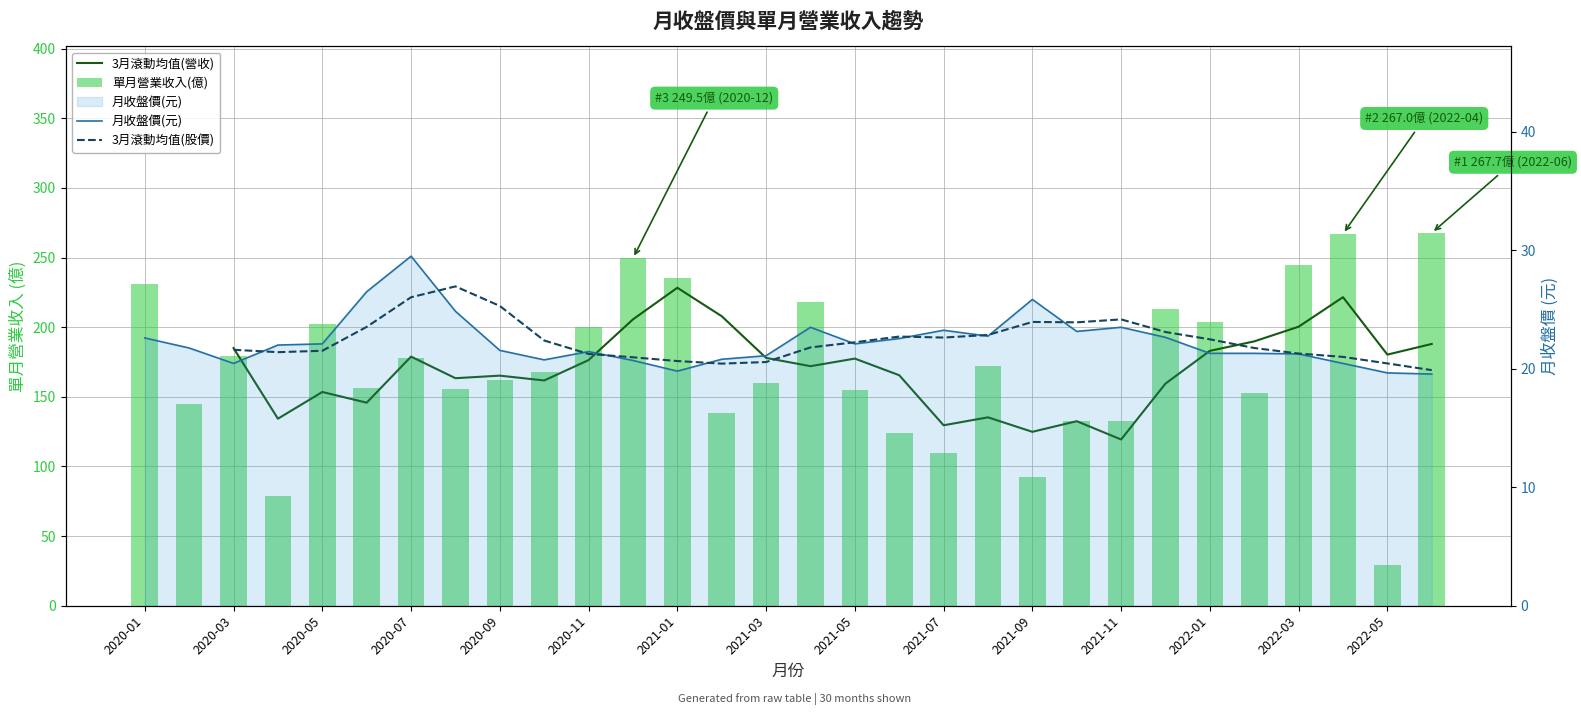

What is the approximate value of 3月滾動均值(股價) at 23?

23.1